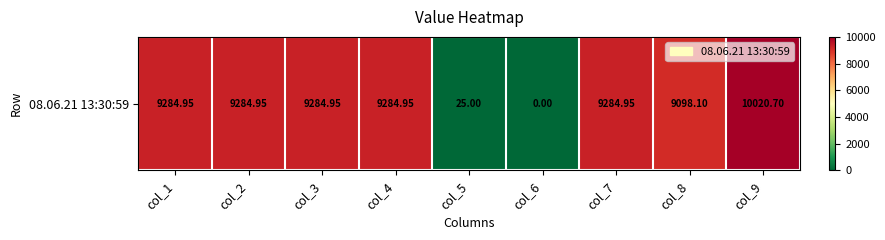

Between col_3 and col_6, which is larger?

col_3